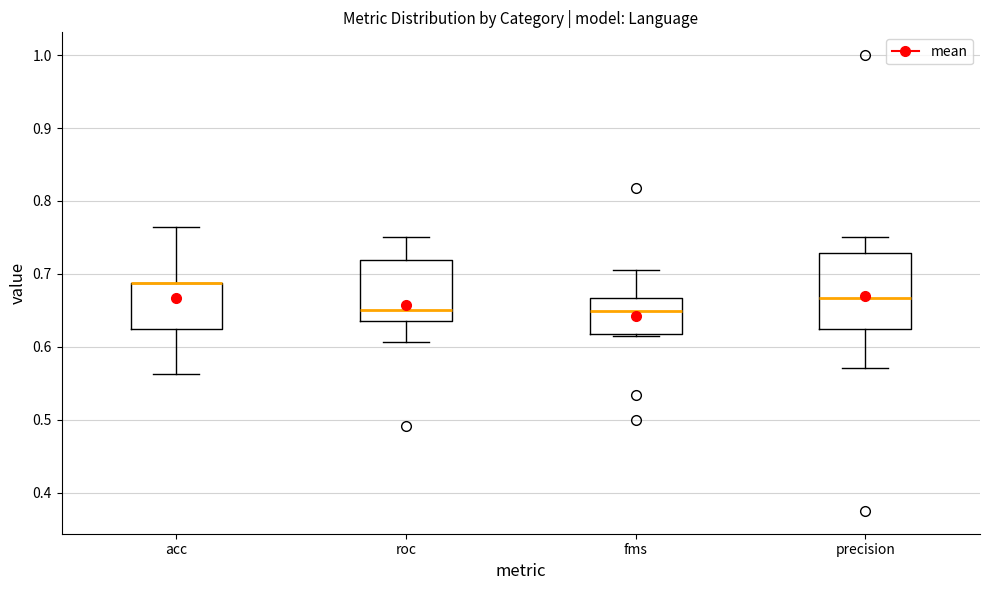

Where does the median line of the box for fms sit on the y-axis? The values are not printed on the chart, so give them approximately, as read against the axis.

0.65